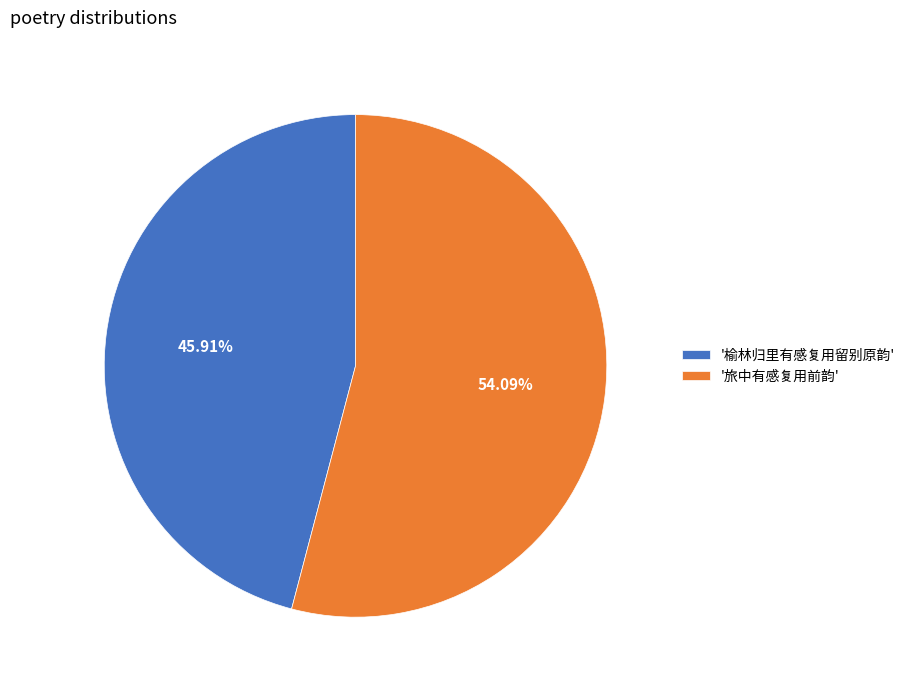

To the nearest percent, what is the difference between the largest and smallest slice percentages?

8%